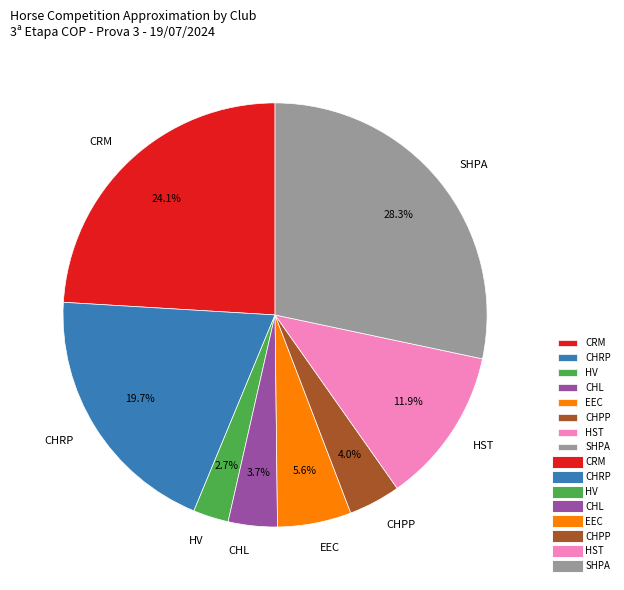

Which has a higher value, HST or EEC?

HST